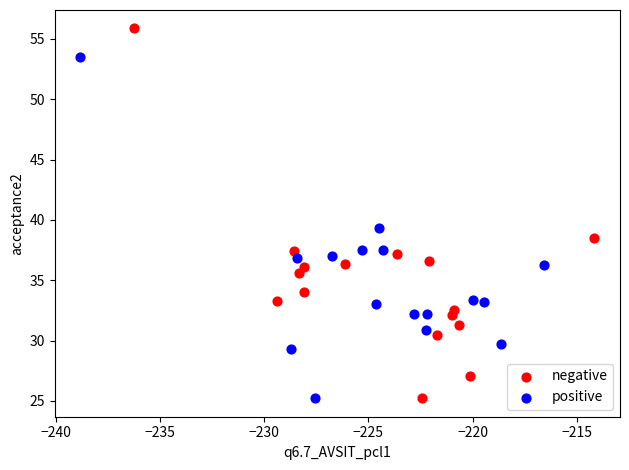

What are all the series names shown in the legend?

negative, positive